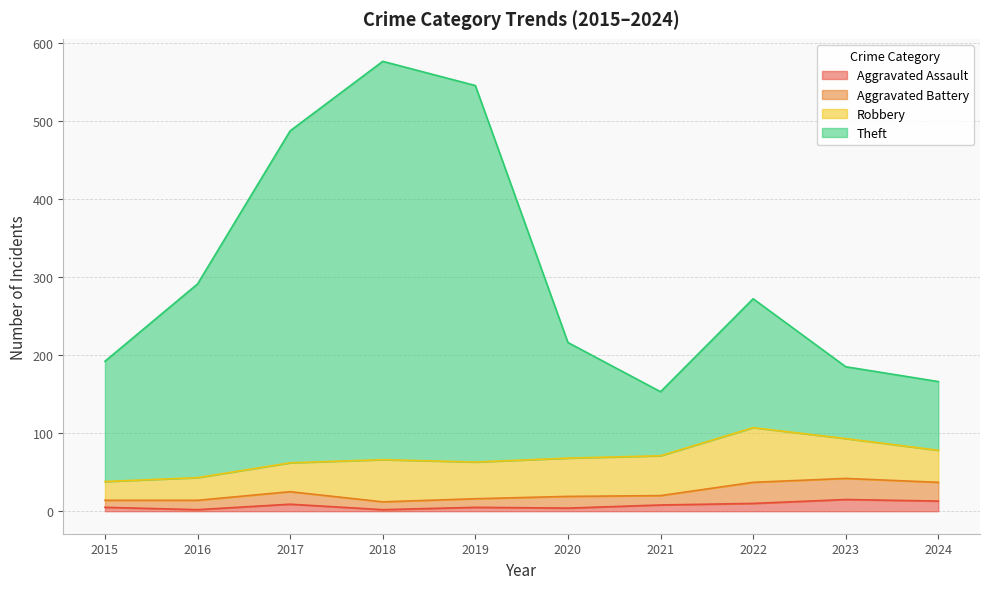

The Theft series shows 229 at 2021. True or false?

False